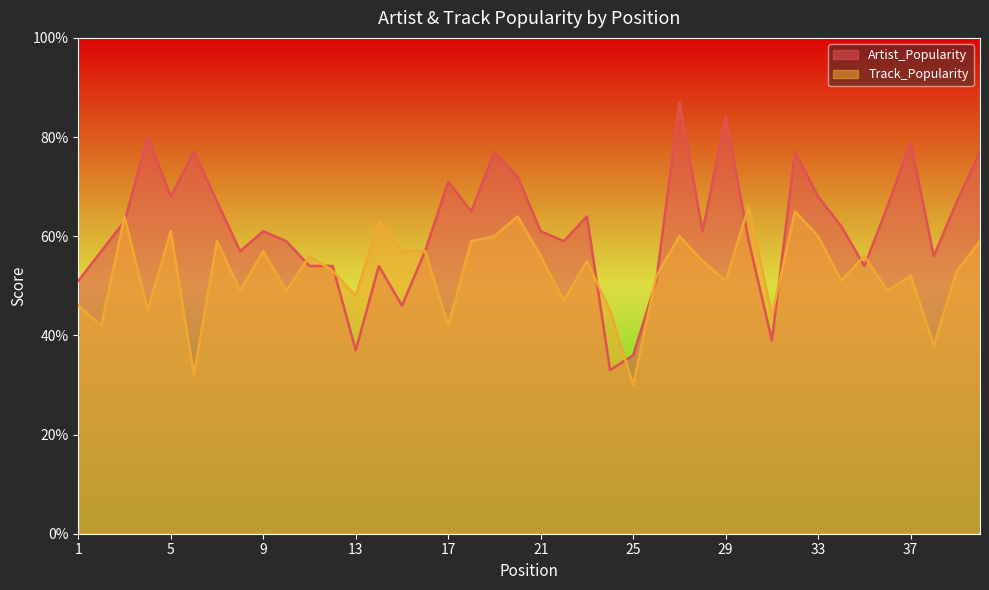

What is the difference between the maximum and minimum values in the Track_Popularity series?

36